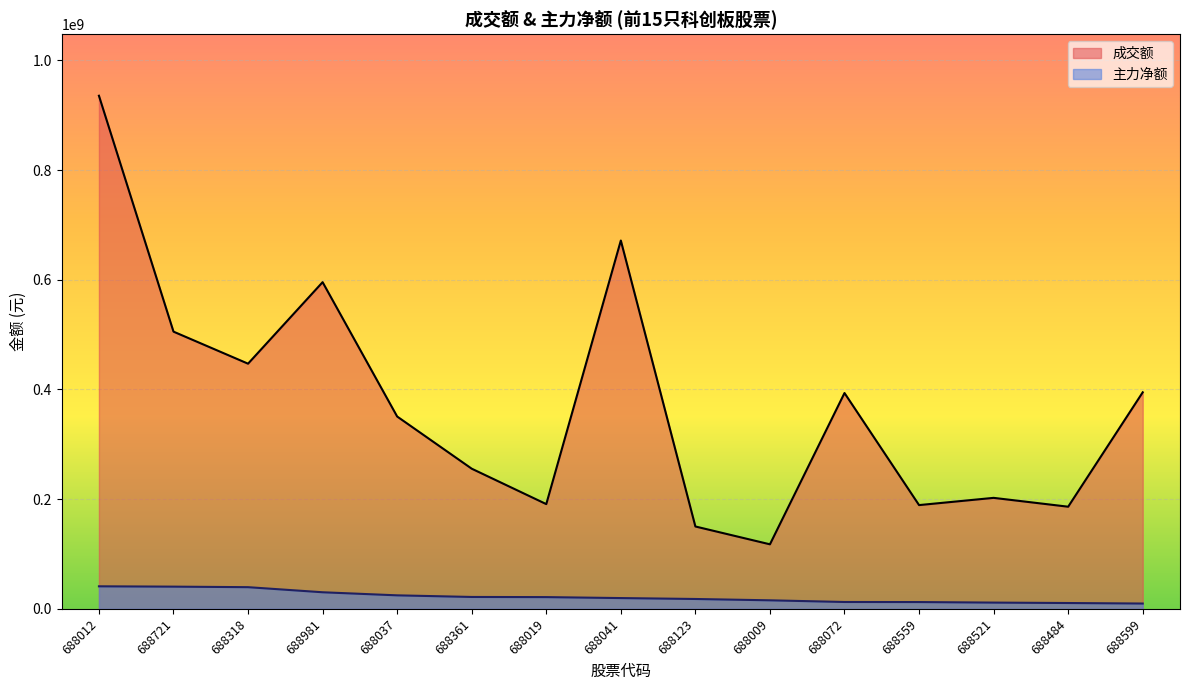

How many lines are shown in the chart?

2